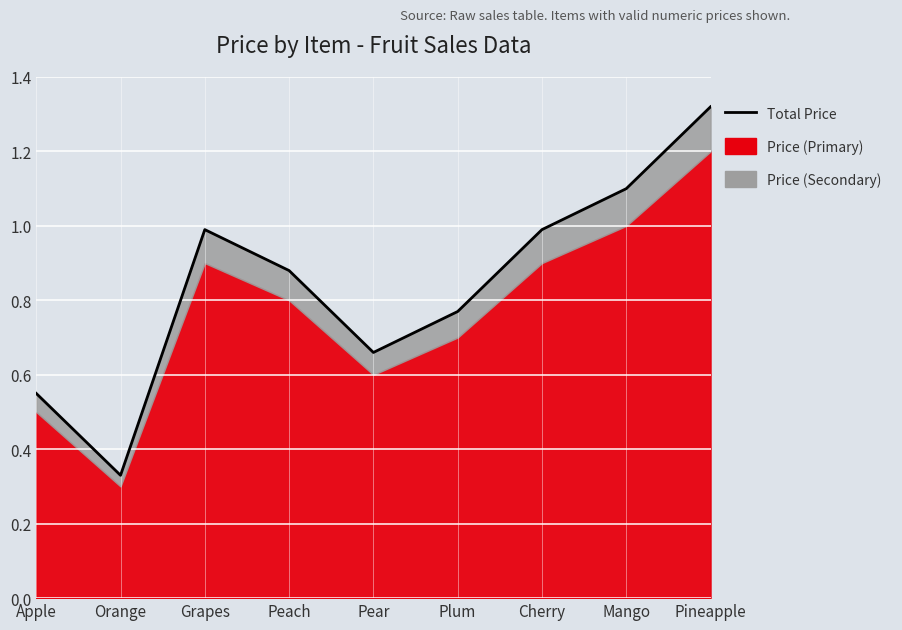

What is the difference between the maximum and minimum values?

1.0